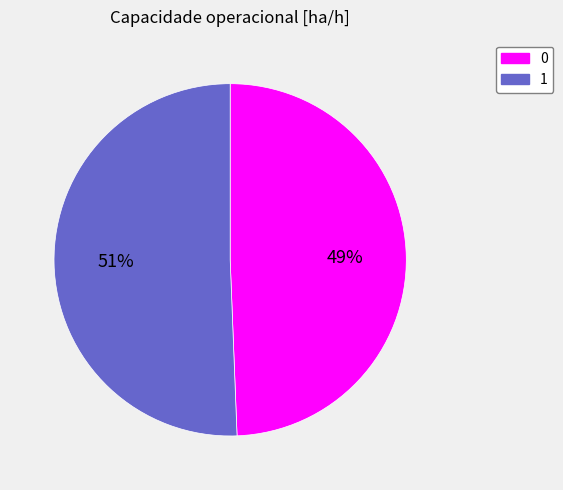

What is the largest slice in the pie chart?

1